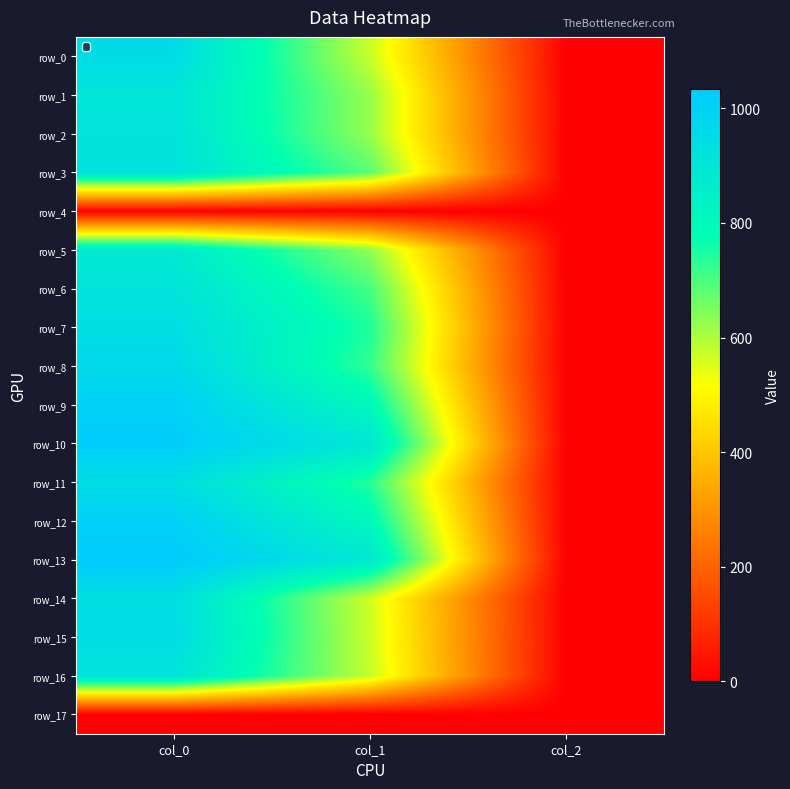

Reading left to right, extract all data points from this chart.

row_0: 946.7	573.8	2.0
row_1: 903.3	624.4	2.0
row_2: 910.0	624.4	2.0
row_3: 916.7	685.1	2.0
row_4: 0.0	0.0	0.0
row_5: 880.0	631.1	2.0
row_6: 910.0	705.4	2.0
row_7: 940.0	745.9	2.0
row_8: 963.3	725.6	2.0
row_9: 1006.7	806.6	2.0
row_10: 1023.3	891.0	2.0
row_11: 940.0	739.1	2.0
row_12: 1006.7	806.6	2.0
row_13: 1033.3	887.6	2.0
row_14: 936.7	567.0	2.0
row_15: 946.7	570.4	2.0
row_16: 910.0	577.1	2.0
row_17: 0.0	0.0	0.0